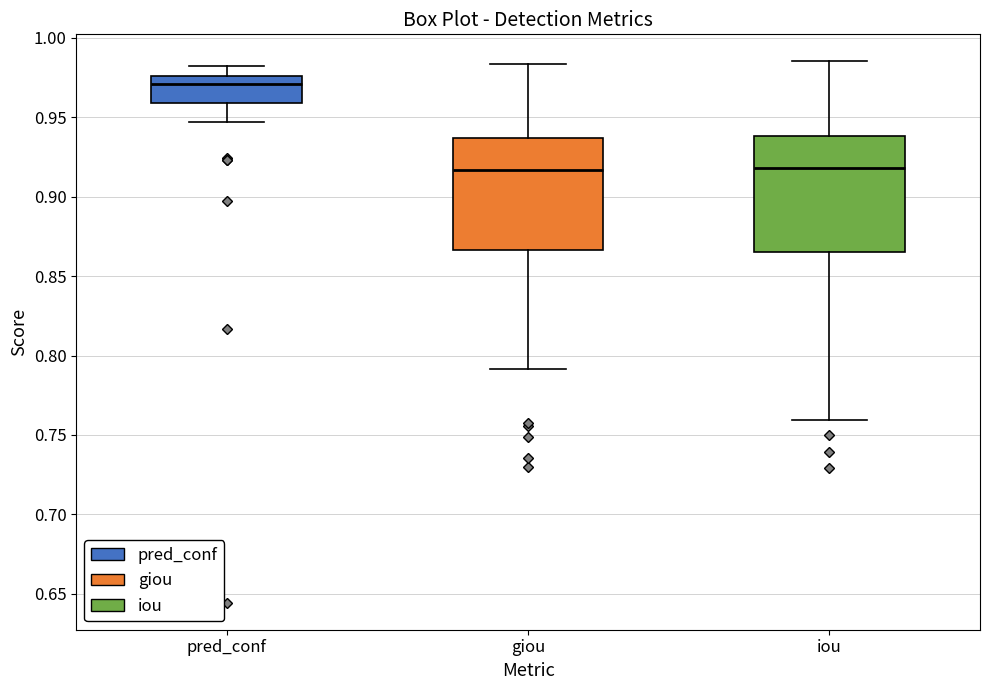

Where does the lower whisker of the box for giou end on the y-axis? The values are not printed on the chart, so give them approximately, as read against the axis.

0.790